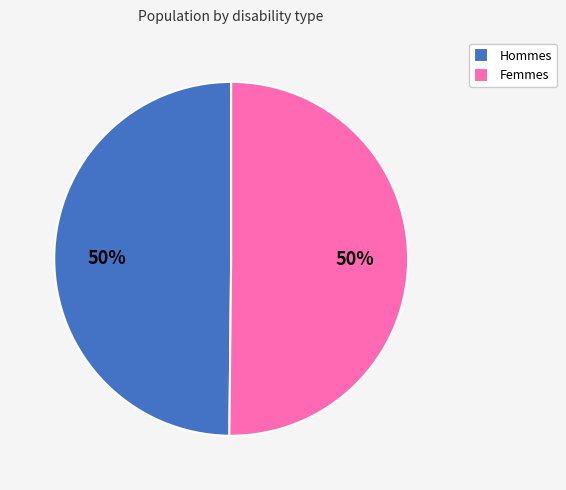

The Femmes slice represents 50% of the pie. True or false?

True